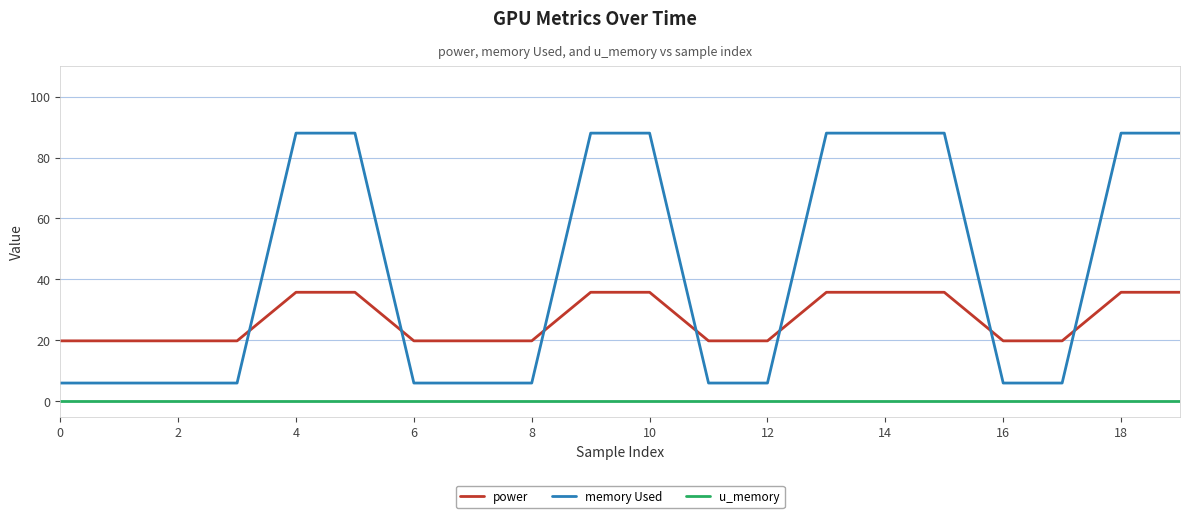

True or false: power and memory Used cross at least once.

True